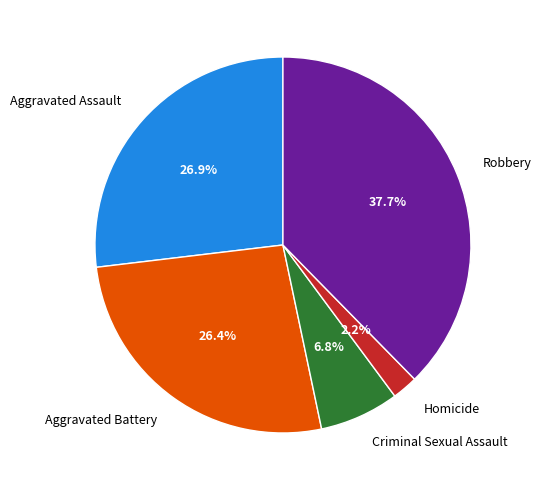

True or false: Aggravated Assault accounts for 27% of the total.

True